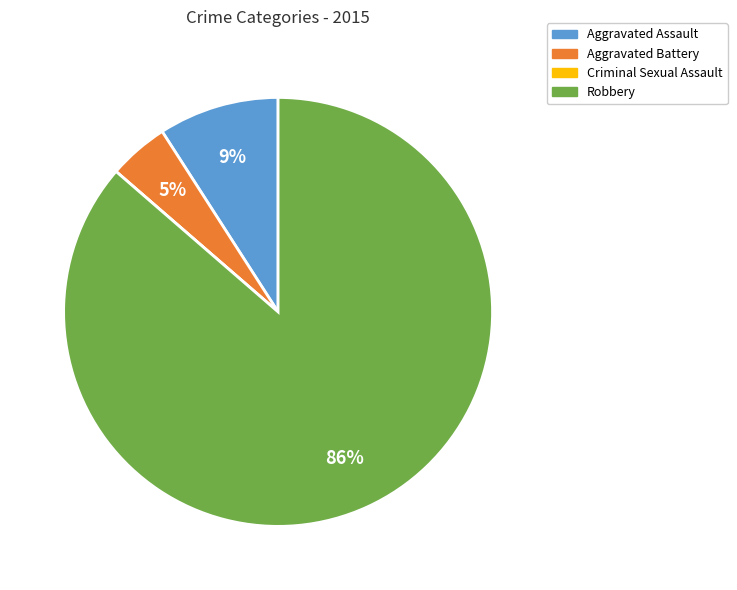

Between Aggravated Battery and Aggravated Assault, which is larger?

Aggravated Assault